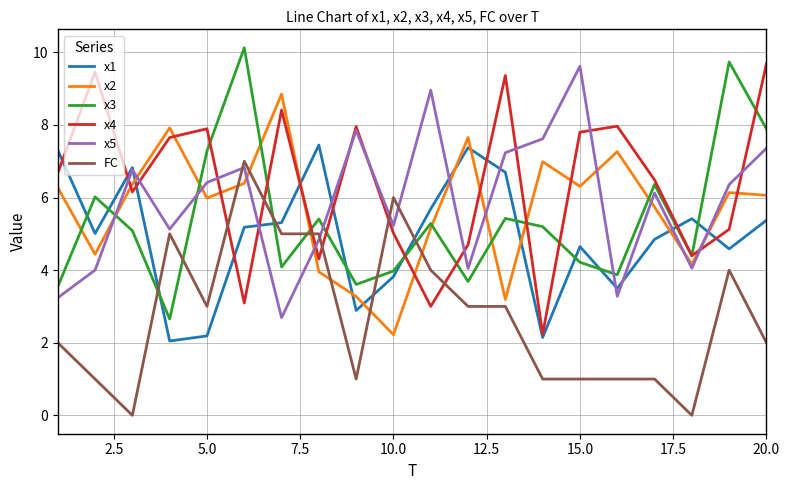

What is the difference between the second highest and second lowest values in the x3 series?

6.2